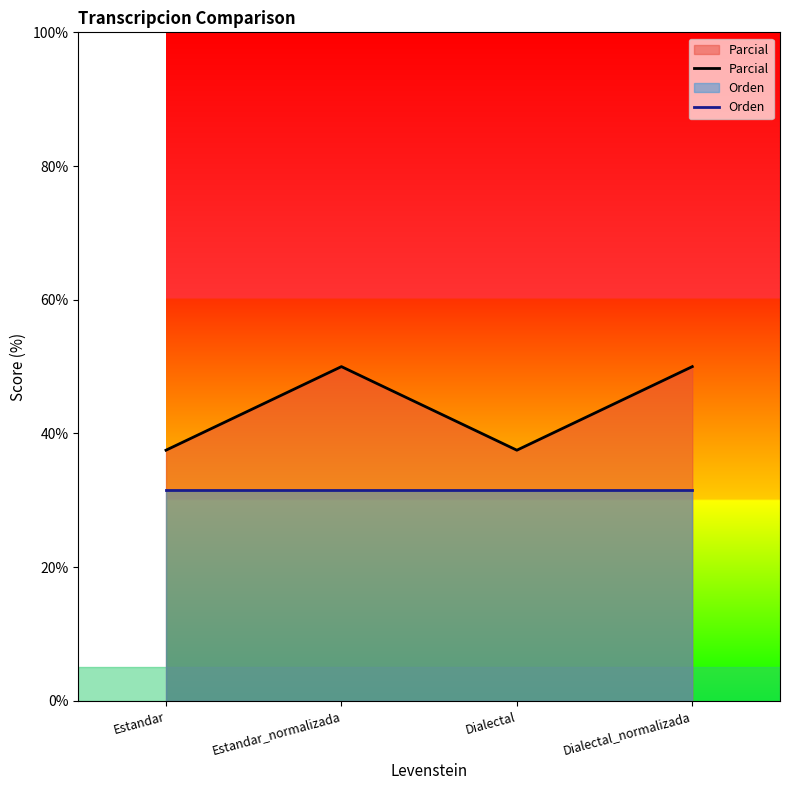

Rank the series by their maximum value, from highest to lowest.

Parcial, Orden